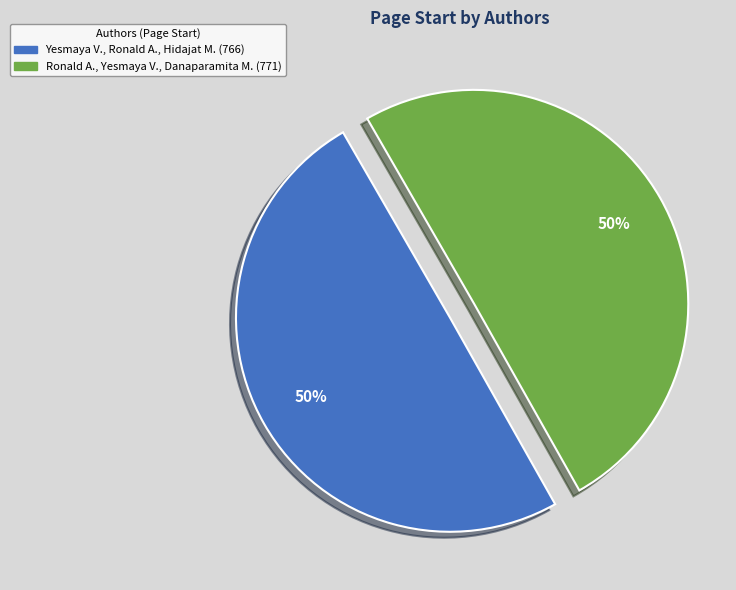

What is the ratio of the value at Yesmaya V., Ronald A., Hidajat M. (766) to the value at Ronald A., Yesmaya V., Danaparamita M. (771)?

1.0